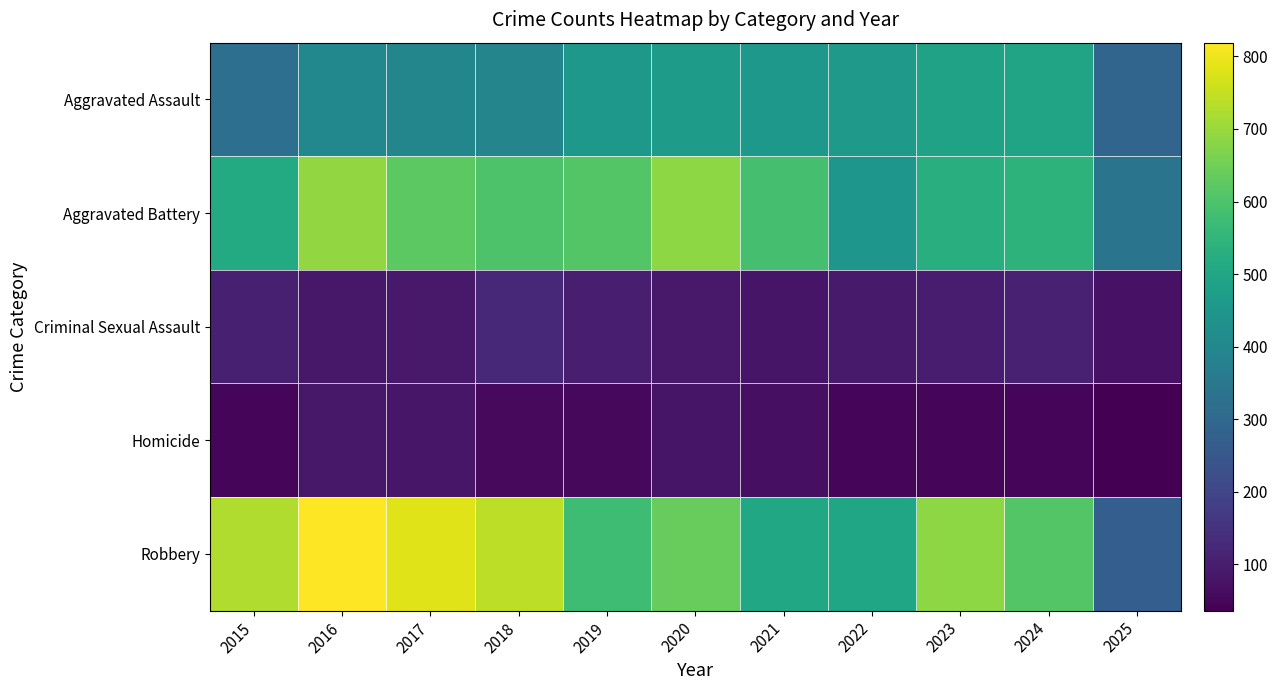

Reading left to right, transcribe all the data shown in this chart.

Aggravated Assault: 2015=323	2016=402	2017=396	2018=392	2019=452	2020=466	2021=452	2022=458	2023=486	2024=492	2025=291
Aggravated Battery: 2015=515	2016=691	2017=623	2018=600	2019=608	2020=686	2021=587	2022=446	2023=529	2024=543	2025=338
Criminal Sexual Assault: 2015=105	2016=87	2017=91	2018=123	2019=102	2020=89	2021=80	2022=93	2023=98	2024=107	2025=74
Homicide: 2015=50	2016=87	2017=82	2018=56	2019=53	2020=81	2021=69	2022=50	2023=48	2024=48	2025=36
Robbery: 2015=726	2016=819	2017=780	2018=741	2019=577	2020=637	2021=506	2022=495	2023=687	2024=610	2025=269